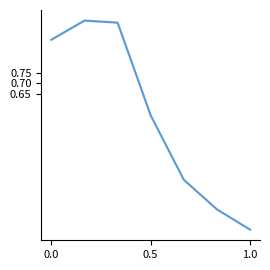

What is the maximum value shown in the chart?

1.0